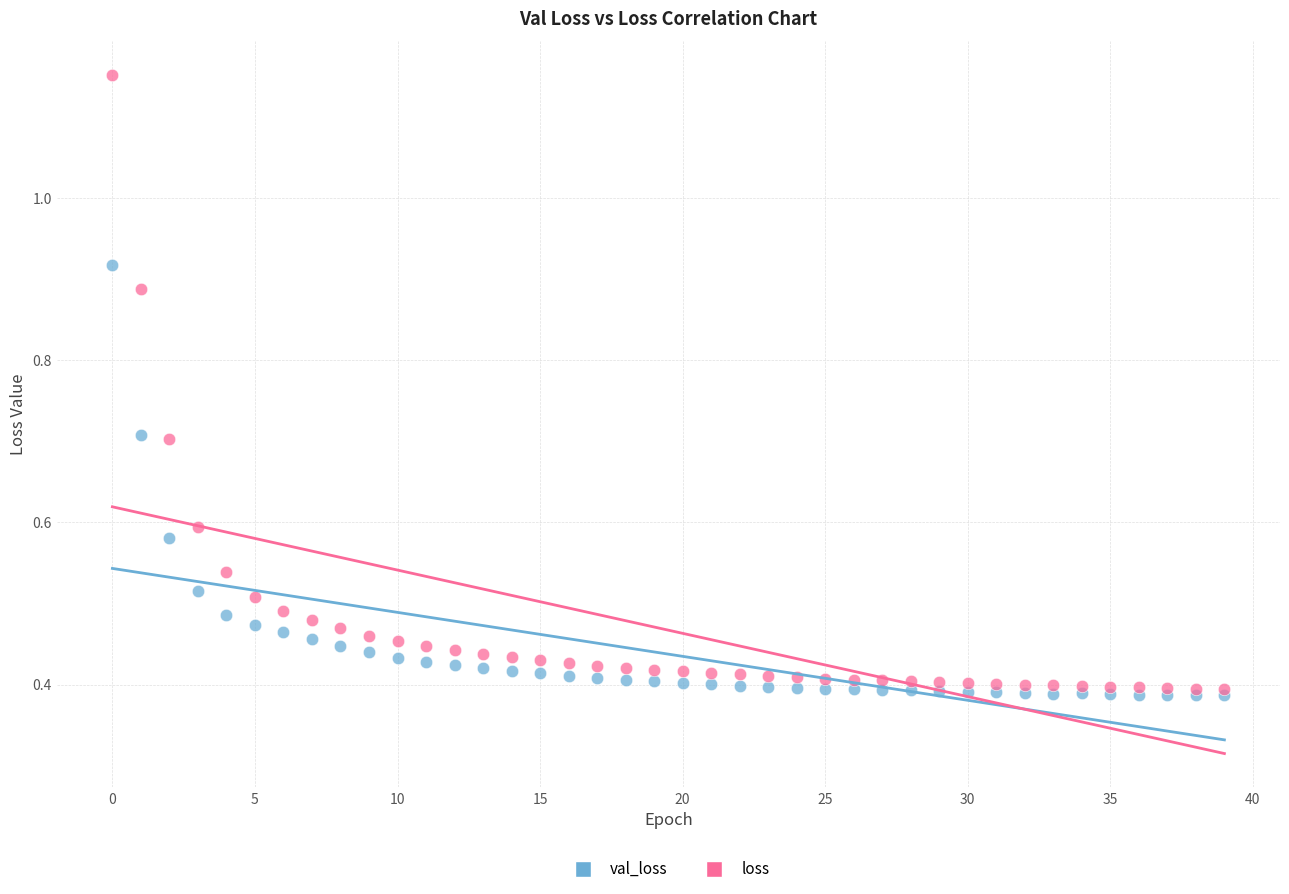

What are all the series names shown in the legend?

val_loss, loss